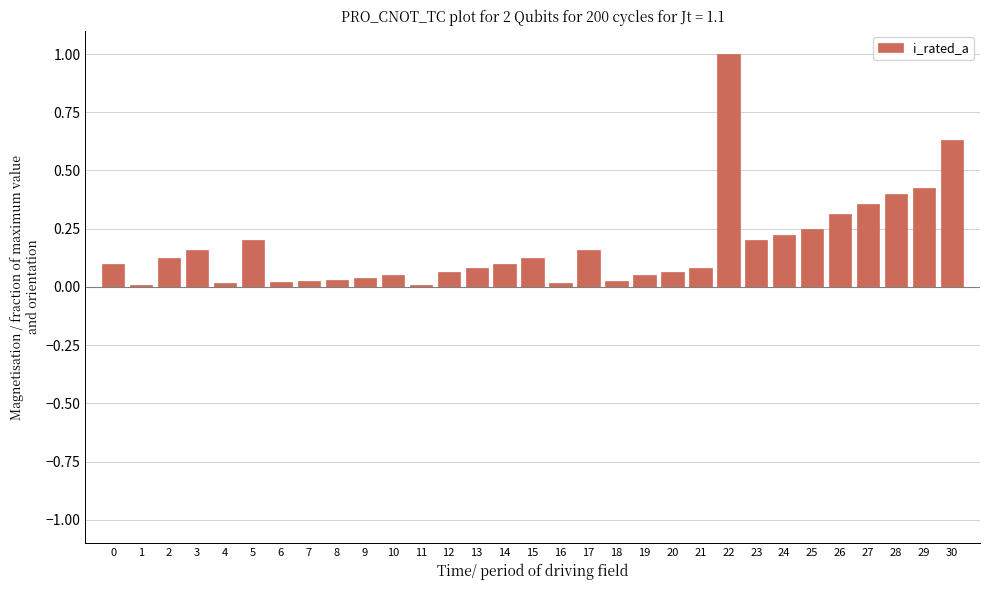

What is the maximum value shown in the chart?

1.0